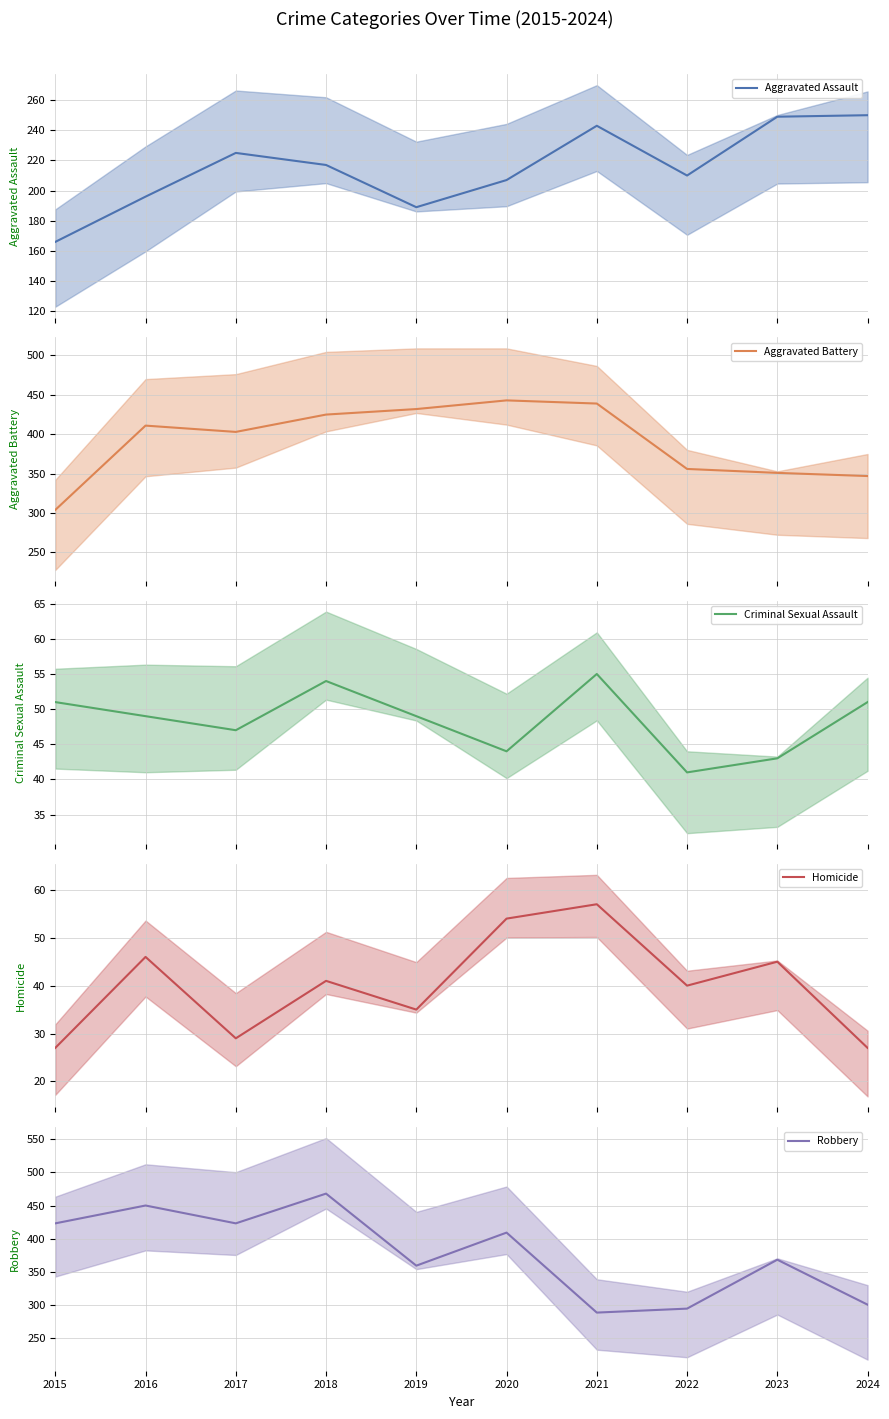

What is the difference between the highest and lowest values at 2019?

397